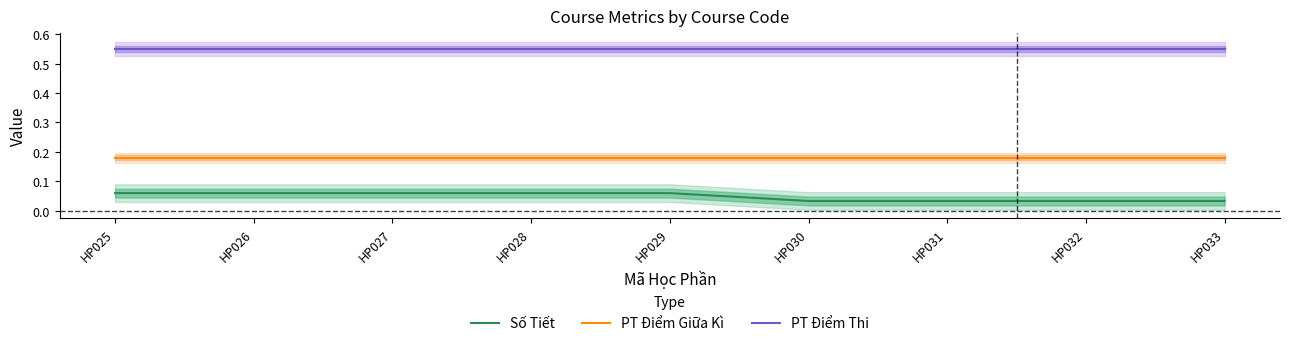

At which category does the chart reach its peak across all series?

HP025